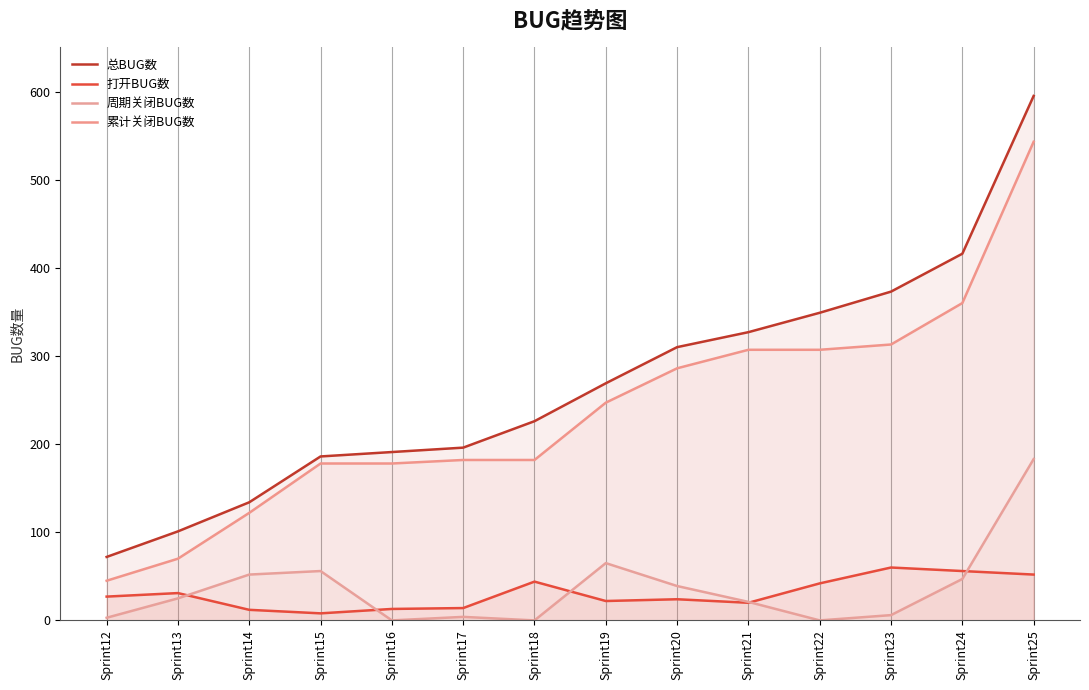

Rank the series at Sprint21 from lowest to highest value.

打开BUG数, 周期关闭BUG数, 累计关闭BUG数, 总BUG数